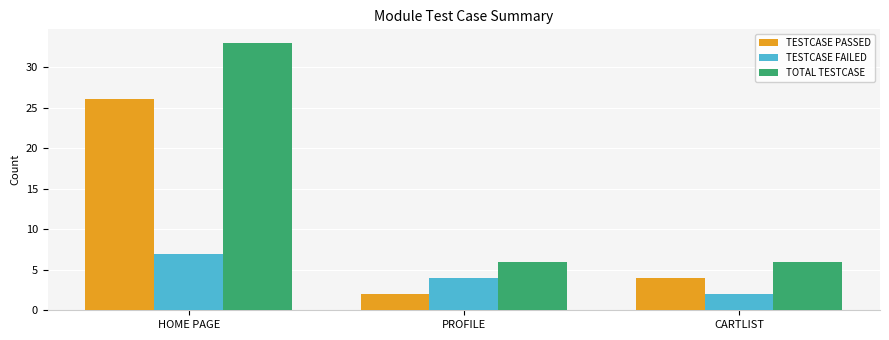

Reading left to right, list all the values displayed in this chart.

TESTCASE PASSED: HOME PAGE=26	PROFILE=2	CARTLIST=4
TESTCASE FAILED: HOME PAGE=7	PROFILE=4	CARTLIST=2
TOTAL TESTCASE: HOME PAGE=33	PROFILE=6	CARTLIST=6